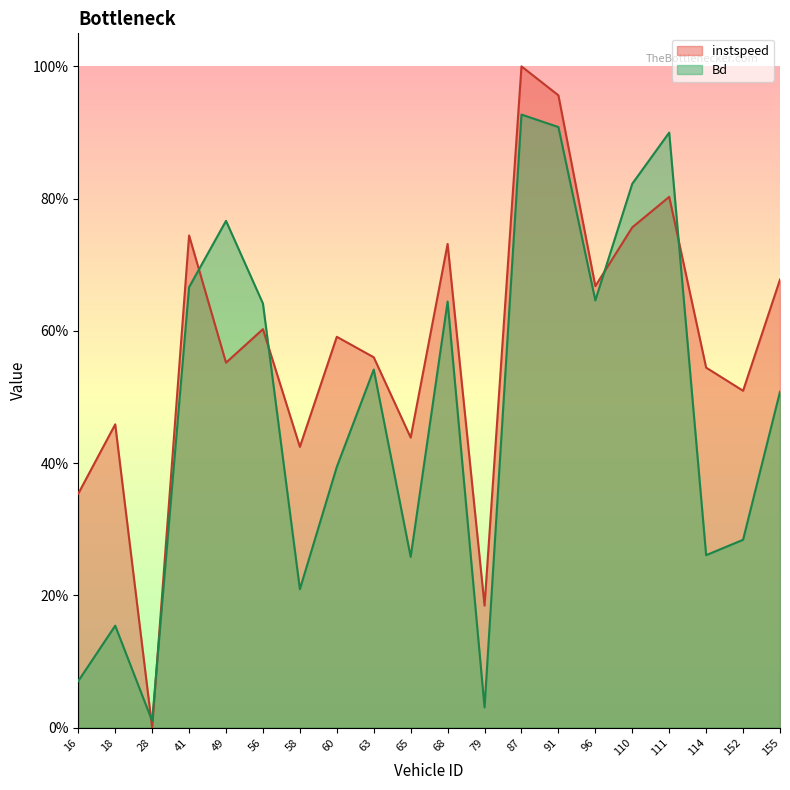

What is the difference between the maximum and second lowest values in the instspeed series?

0.8